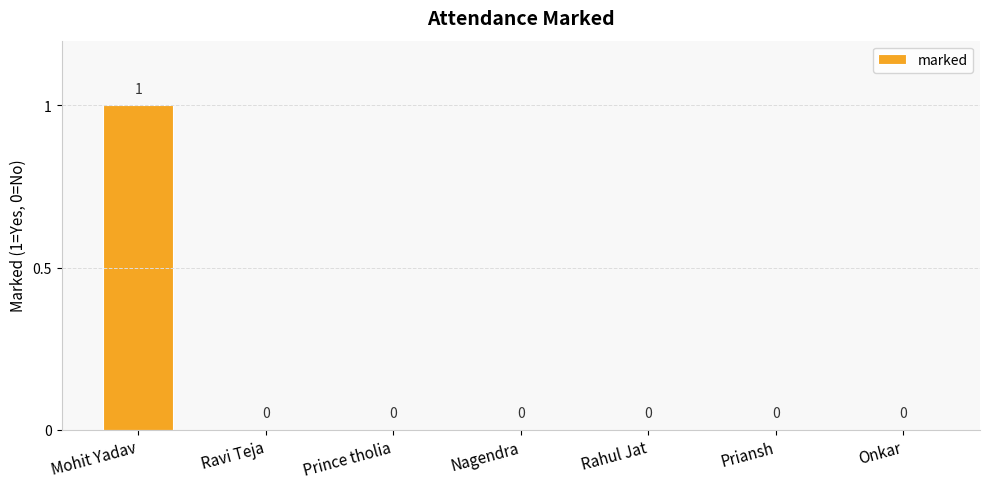

Is it true that the value at Ravi Teja is -1?

False